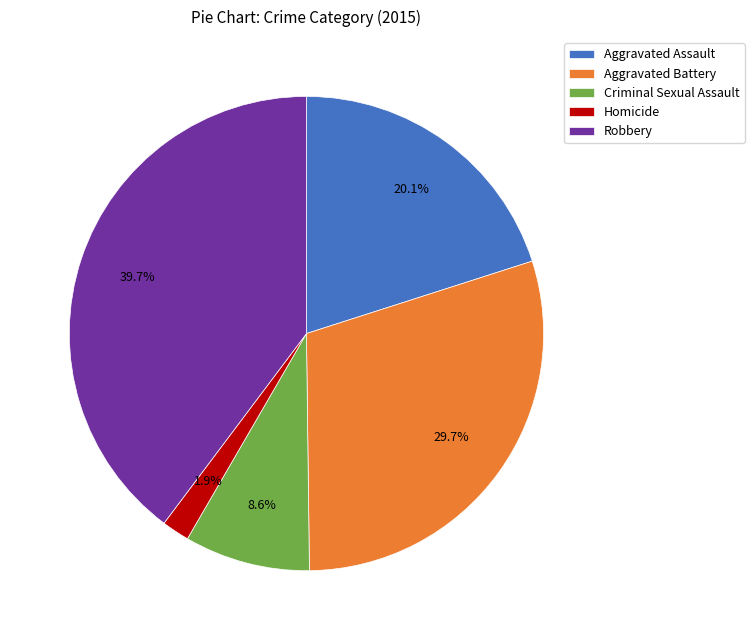

How much of the chart is everything except Aggravated Battery?

70.3%